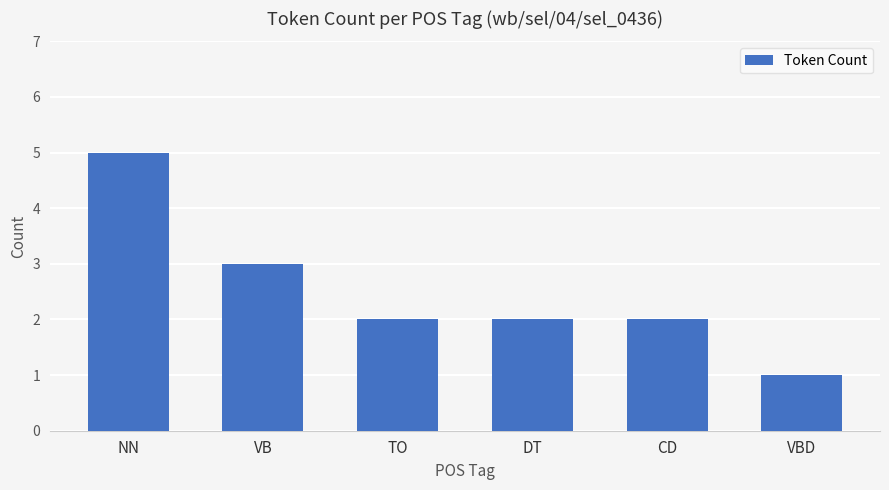

What is the label of the 4th bar from the left?

DT